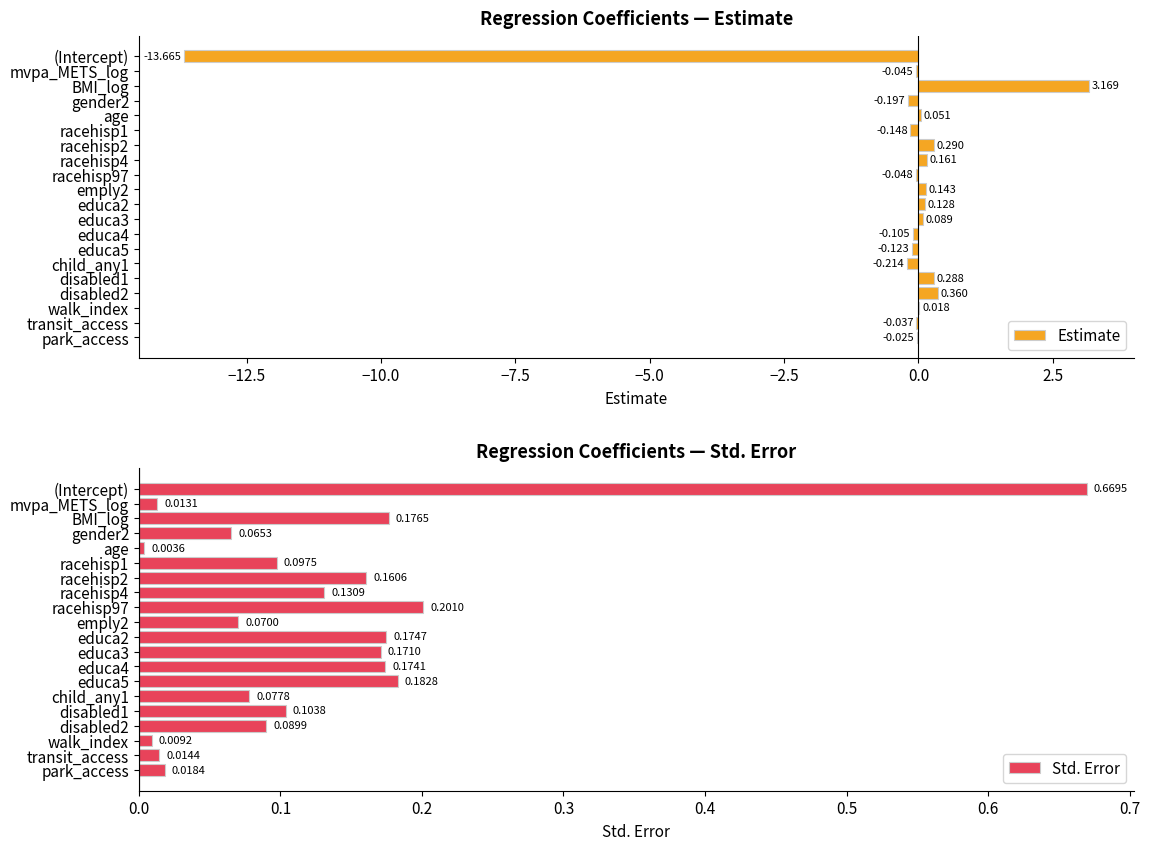

At which label is Std. Error closest to 0?

age